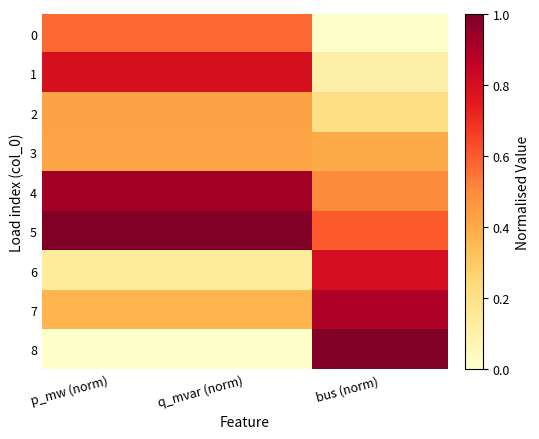

At how many categories does at least one series exceed 0?

3